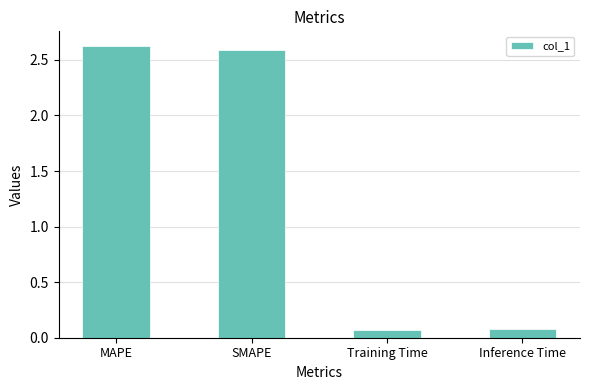

What is the maximum value shown in the chart?

2.6